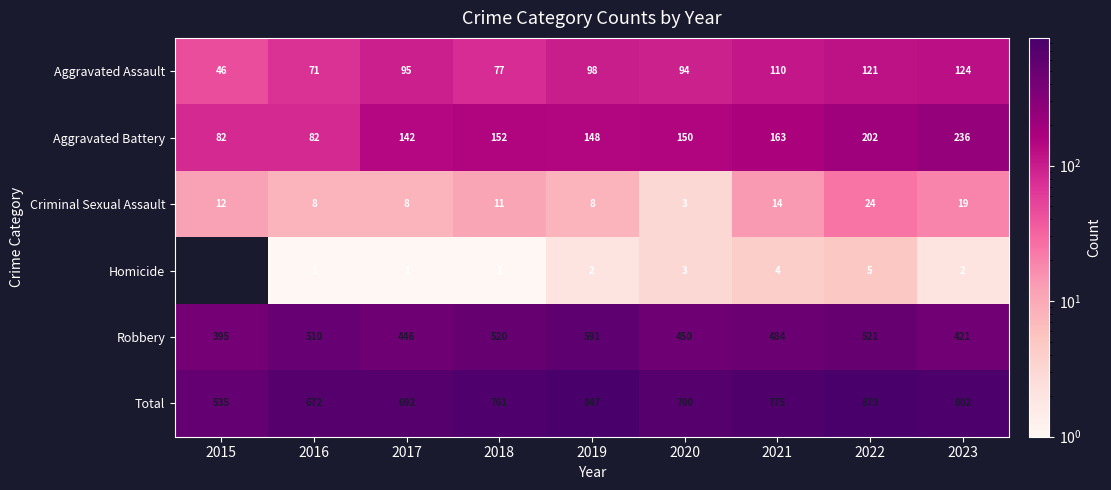

Which series changed the most between 2019 and 2021?

Robbery